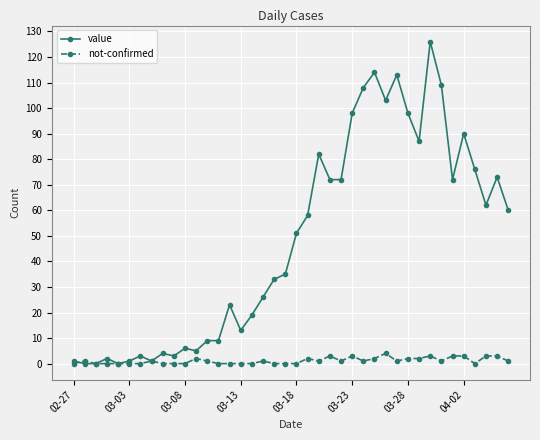

What is the difference between the maximum and minimum values in the value series?

126